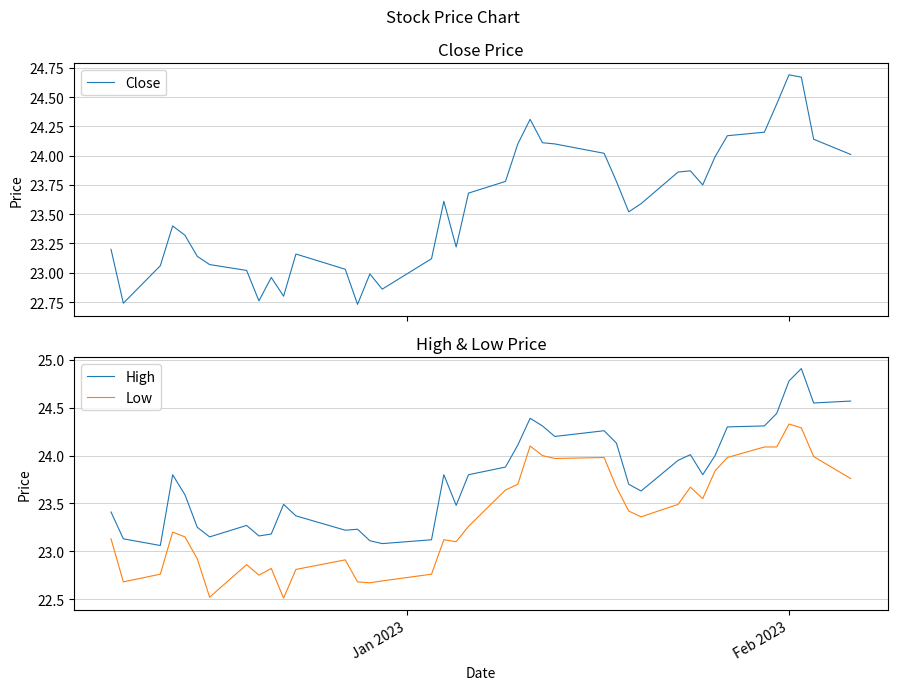

True or false: Low and High cross at least once.

False